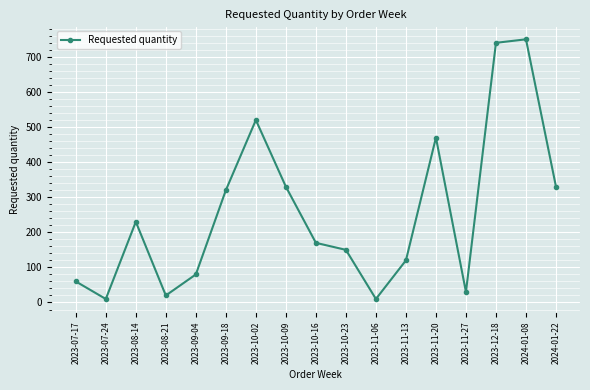

What position from the left is 2024-01-22?

17